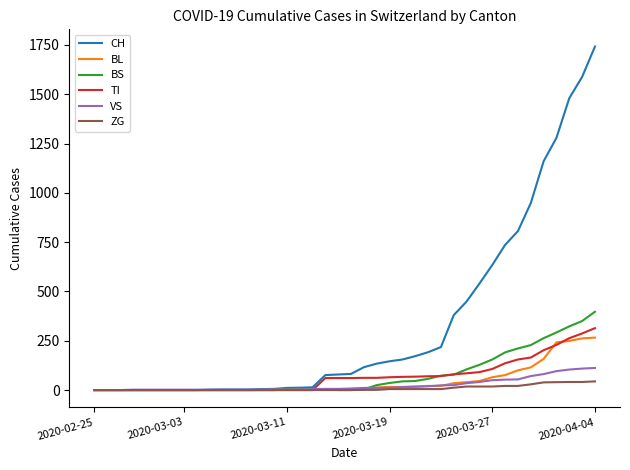

Which series has the largest total across all categories?

CH